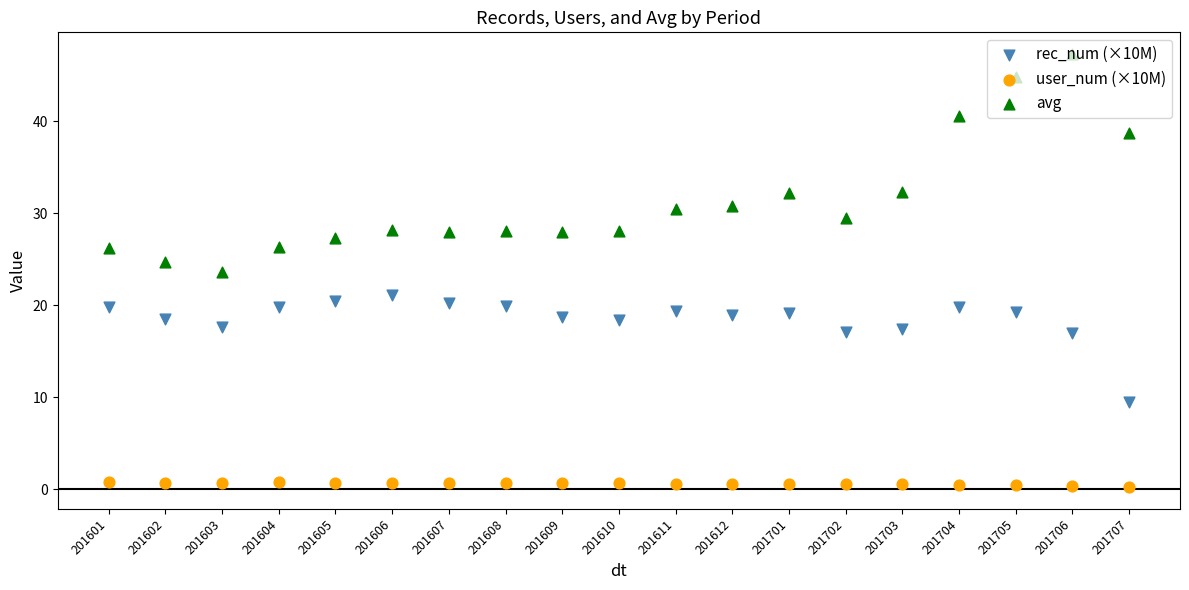

At which category is the sum across all series the highest?

201706